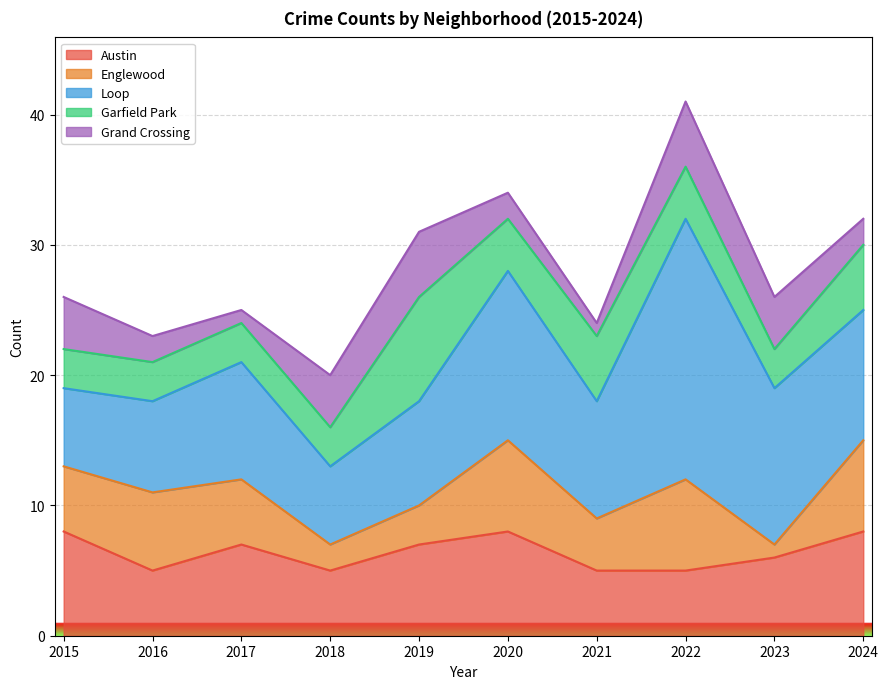

Is it true that Austin equals 3 at 2023?

False